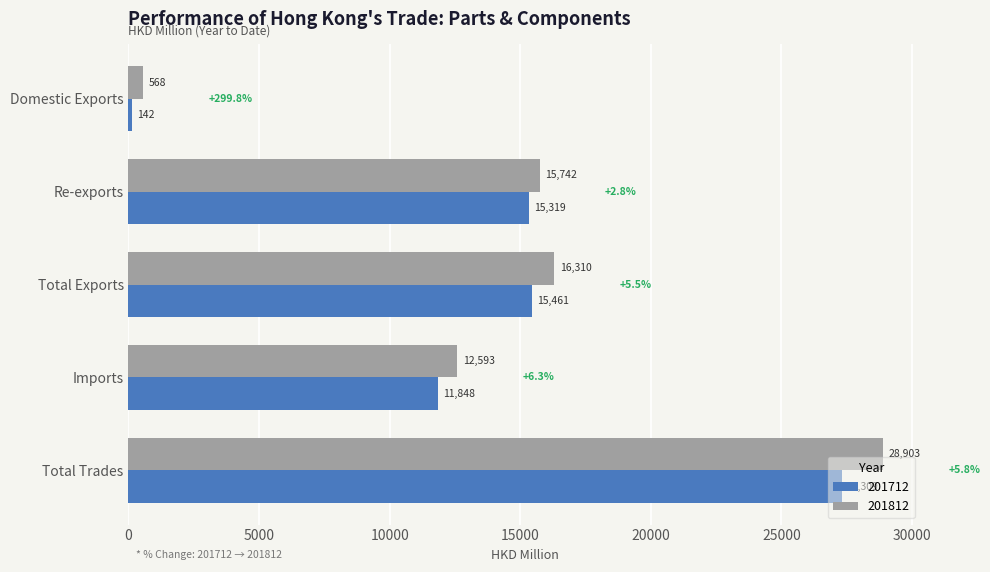

Where is 201812 nearest to the value 14735?

Re-exports